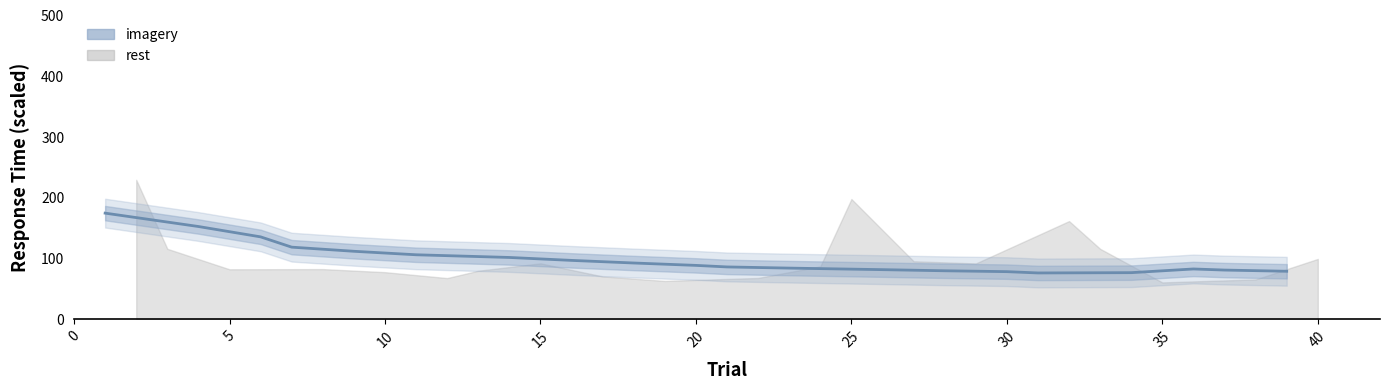

How many data points does each series have?

20